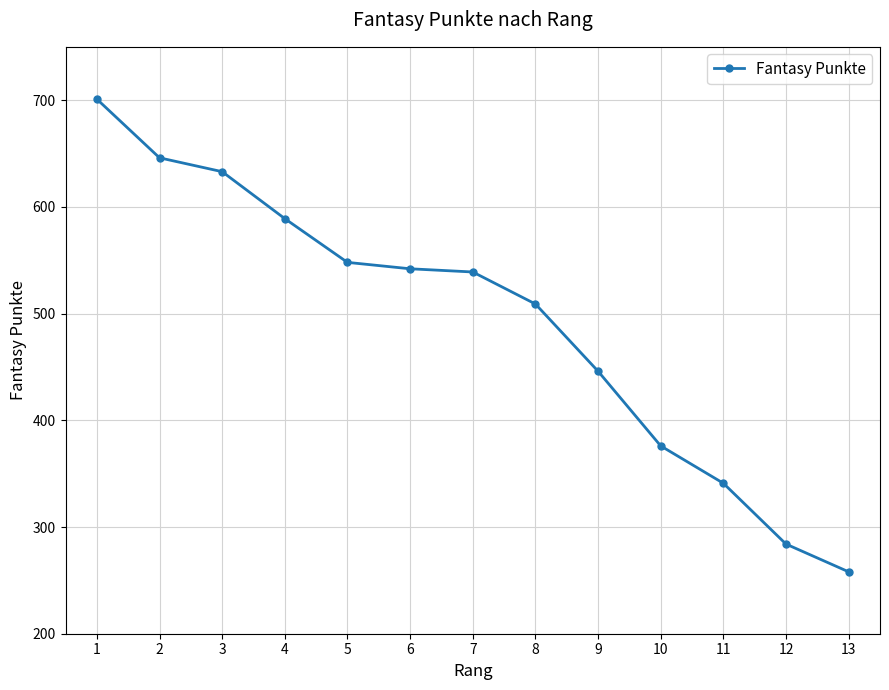

What is the change in value from 8 to 13?

-251